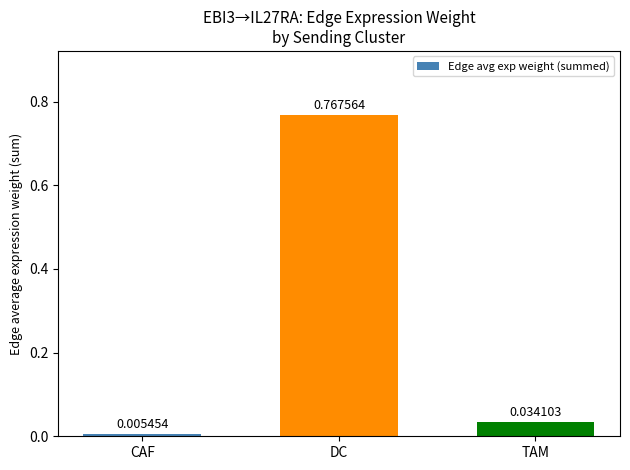

Rank the categories by value from highest to lowest.

DC, TAM, CAF